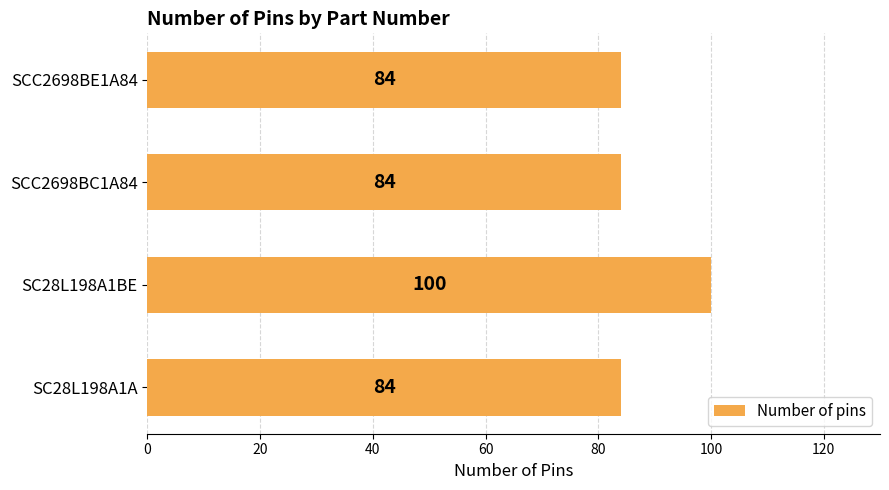

What is the sum of all values?

352